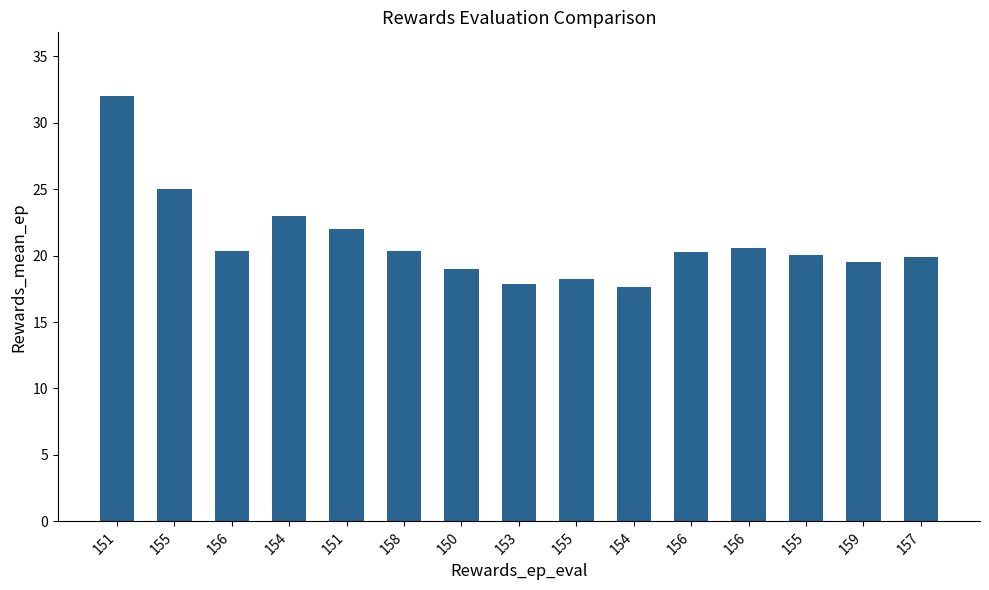

Count the number of categories in the chart.

15